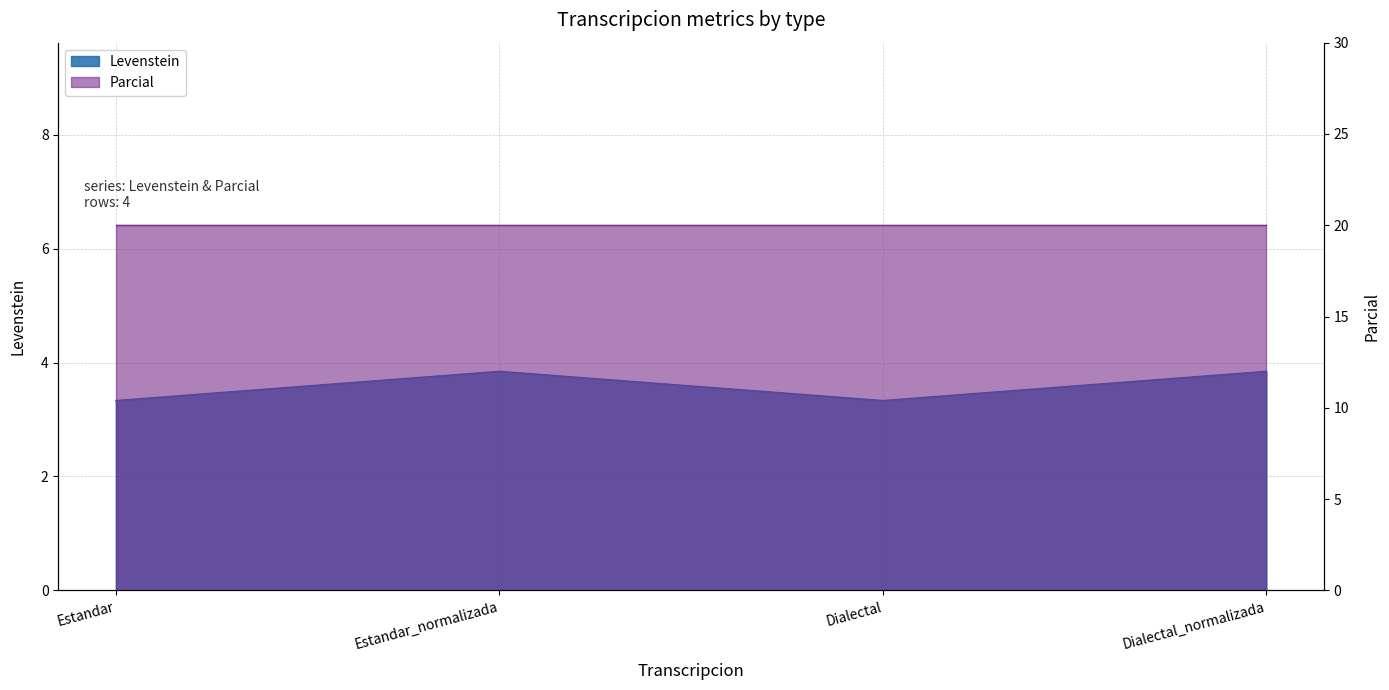

What is the difference between the values at Dialectal_normalizada and Estandar?

0.5